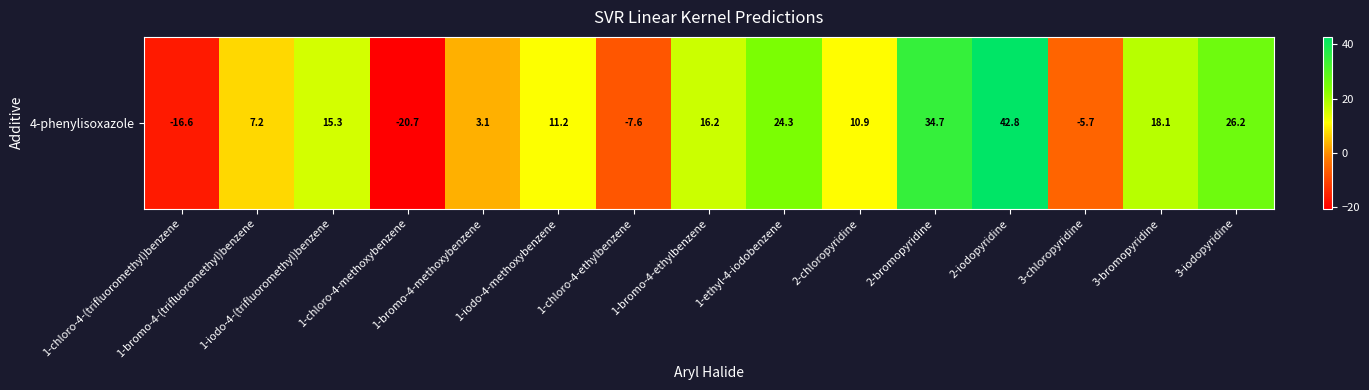

What is the sum of all values?

159.5